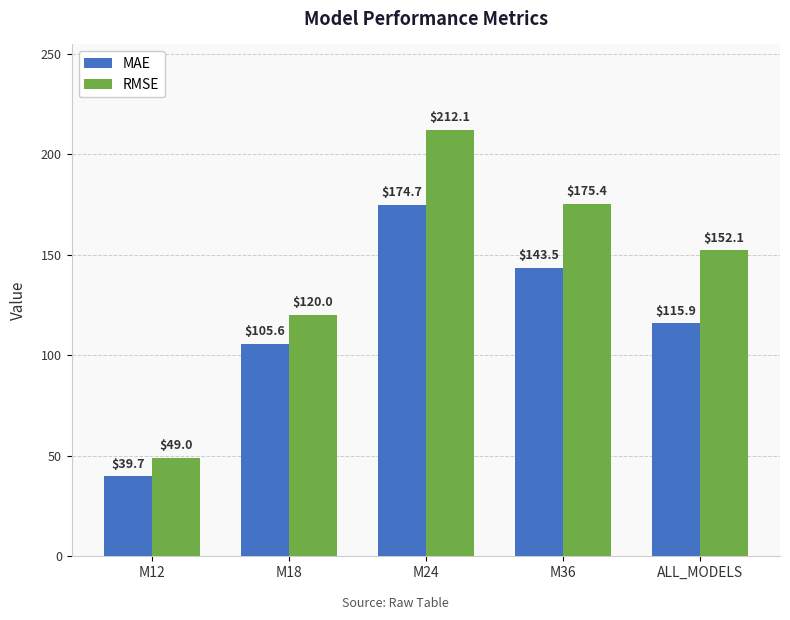

What value does the RMSE series have at M18?

120.0